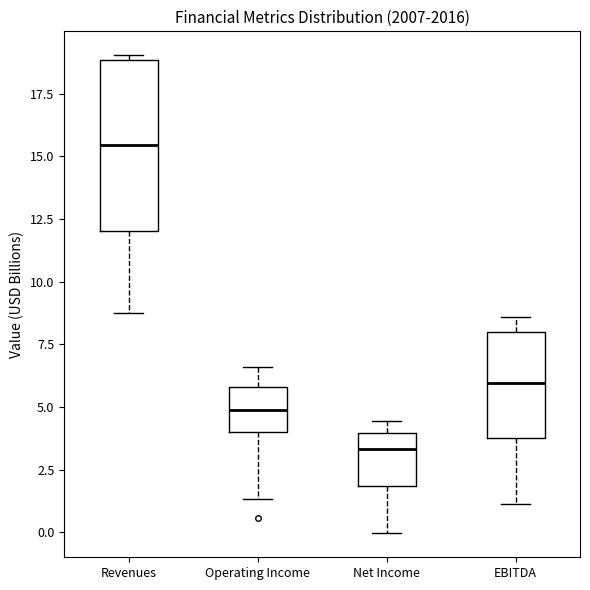

Which box is the tallest, from its lower edge to its upper edge?

Revenues